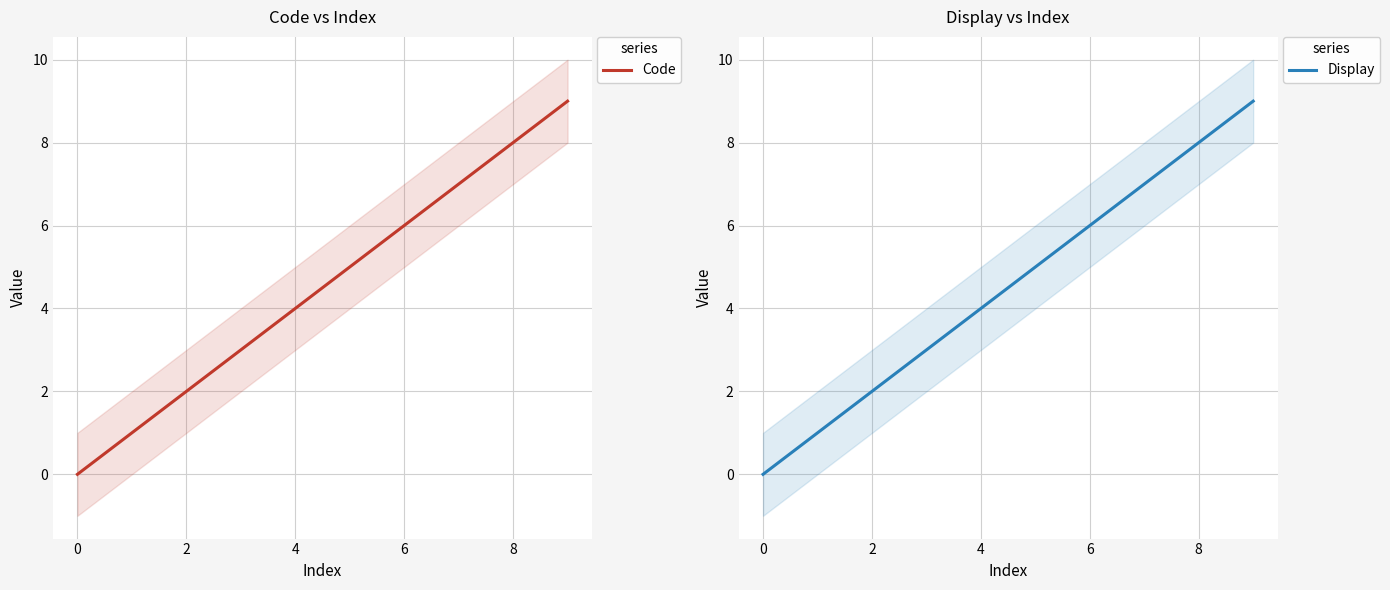

Is it true that Code equals 9 at 9?

True